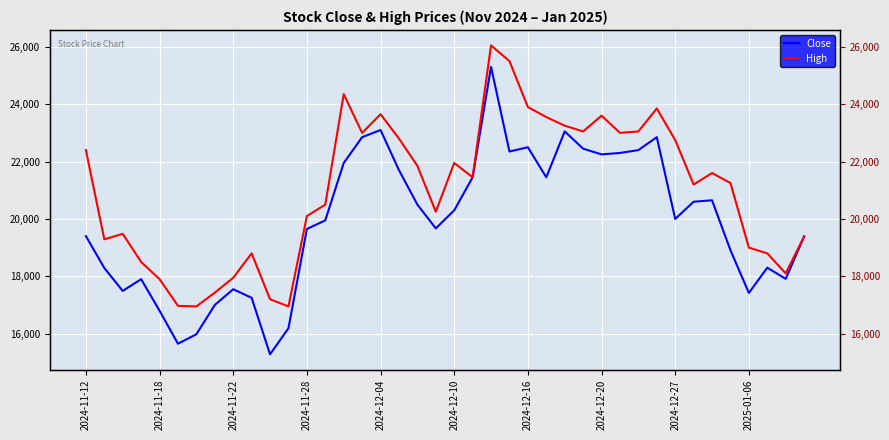

Which series has the largest range (max minus min)?

Close